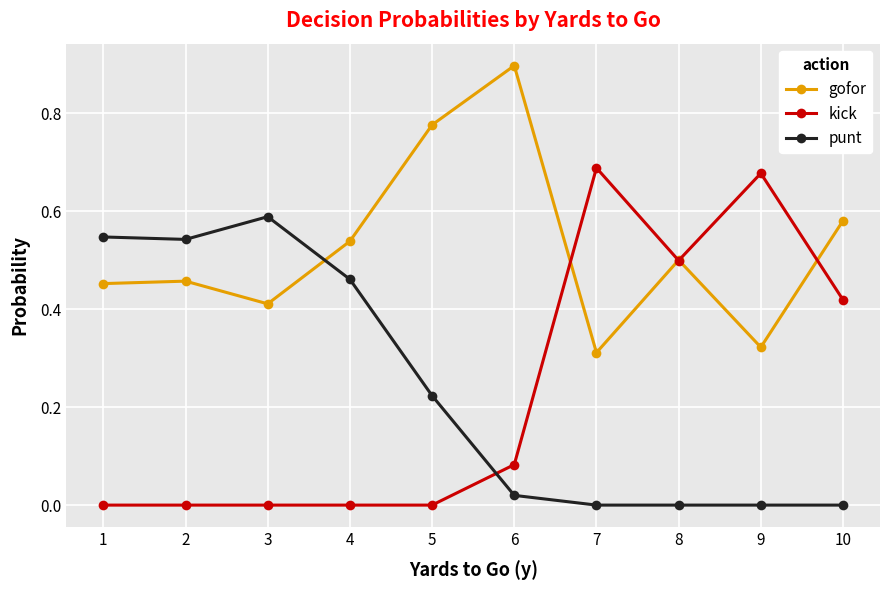

How many series are shown in this chart?

3